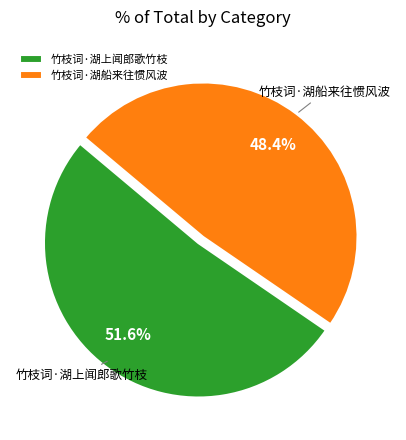

Do 竹枝词·湖上闻郎歌竹枝 and 竹枝词·湖船来往惯风波 together represent more than half of the pie?

Yes